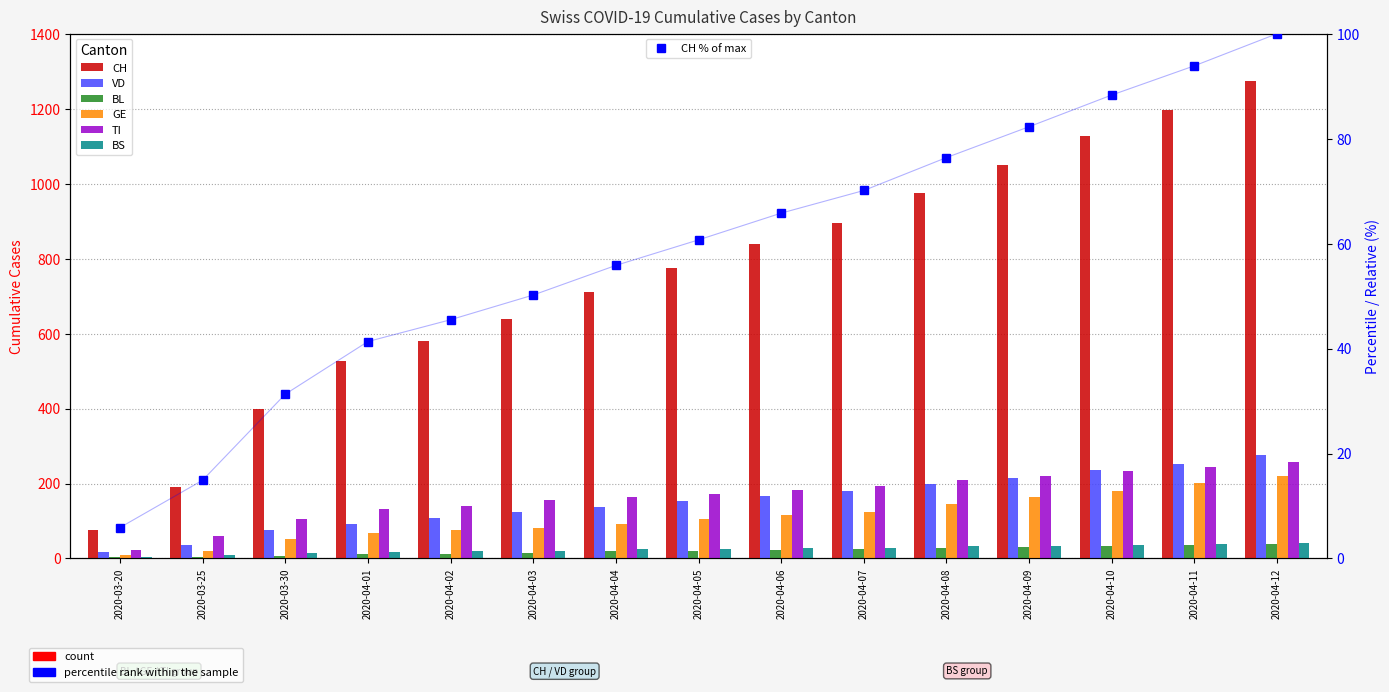

Which series has the largest total across all categories?

CH